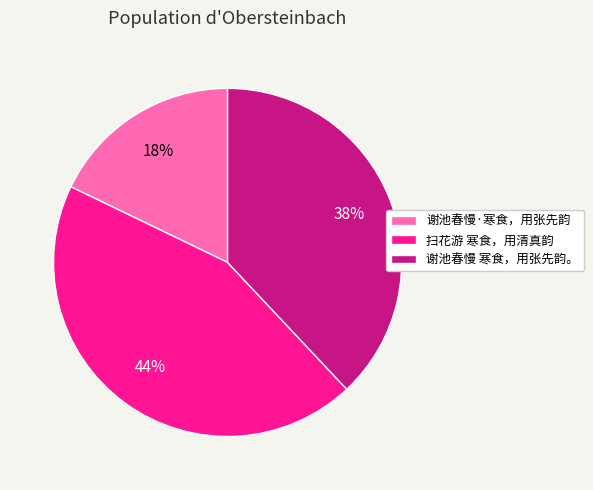

Which slice is the largest?

扫花游 寒食，用清真韵